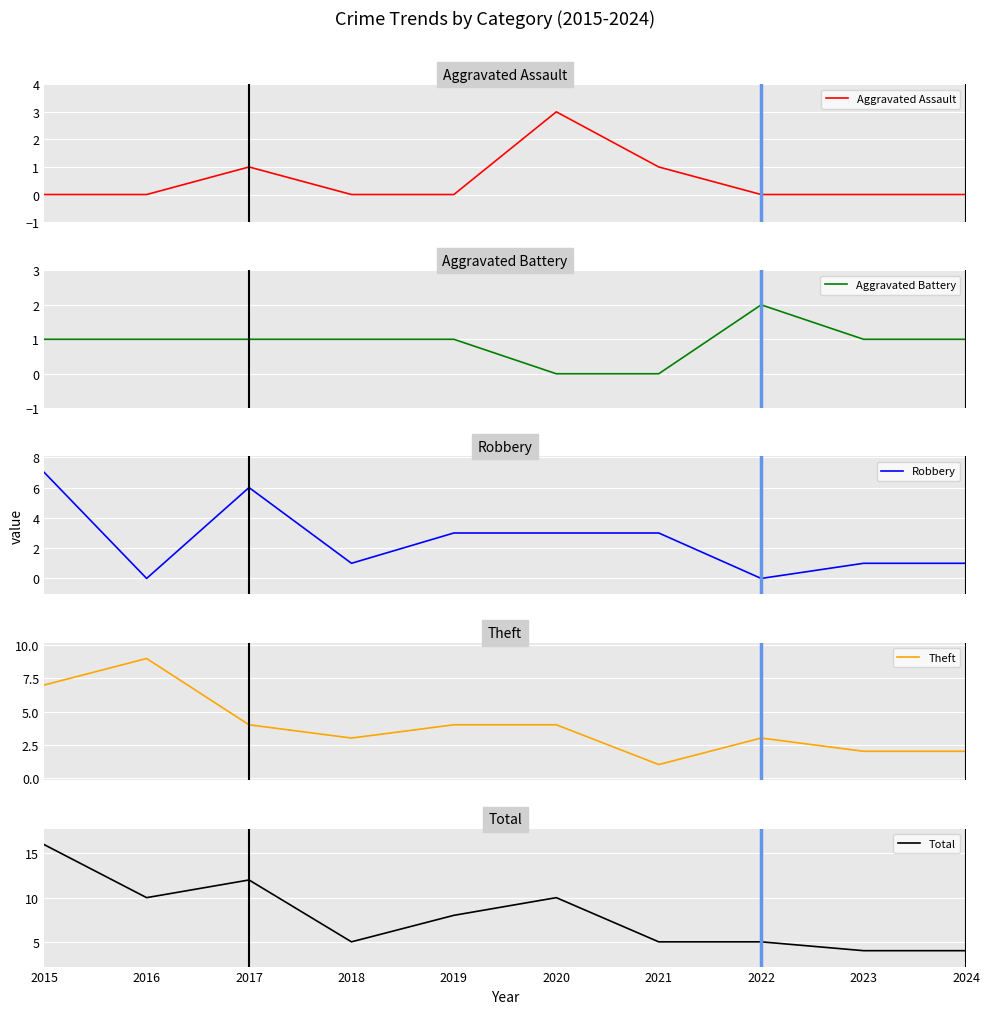

What is the total value across all series at 2021?

10